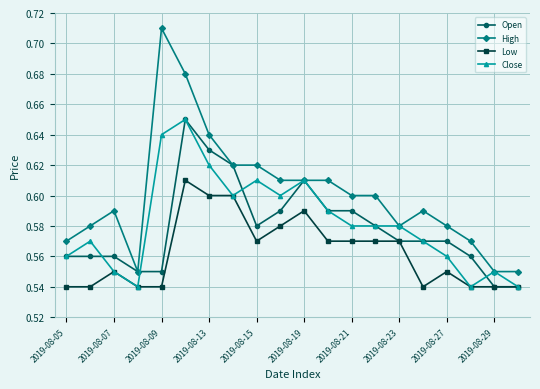

True or false: Open has more than 1 points higher than both neighbors.

True